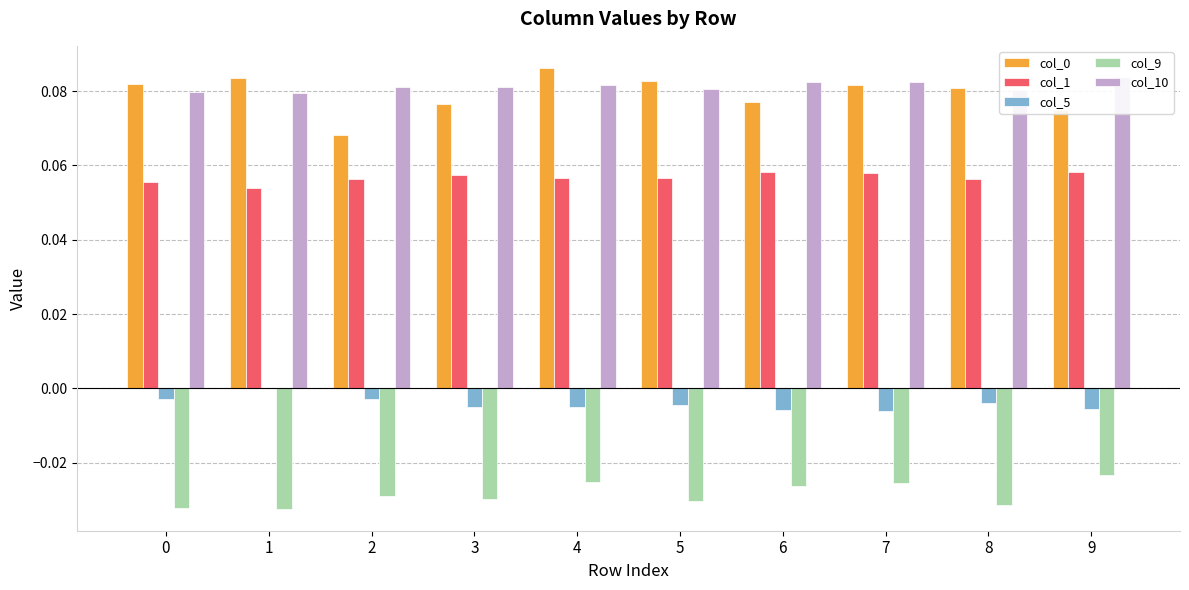

Reading right to left, extract all data points from this chart.

col_0: 0.1	0.1	0.1	0.1	0.1	0.1	0.1	0.1	0.1	0.1
col_1: 0.1	0.1	0.1	0.1	0.1	0.1	0.1	0.1	0.1	0.1
col_5: -0.0	-0.0	-0.0	-0.0	-0.0	-0.0	-0.0	-0.0	0.0	-0.0
col_9: -0.0	-0.0	-0.0	-0.0	-0.0	-0.0	-0.0	-0.0	-0.0	-0.0
col_10: 0.1	0.1	0.1	0.1	0.1	0.1	0.1	0.1	0.1	0.1